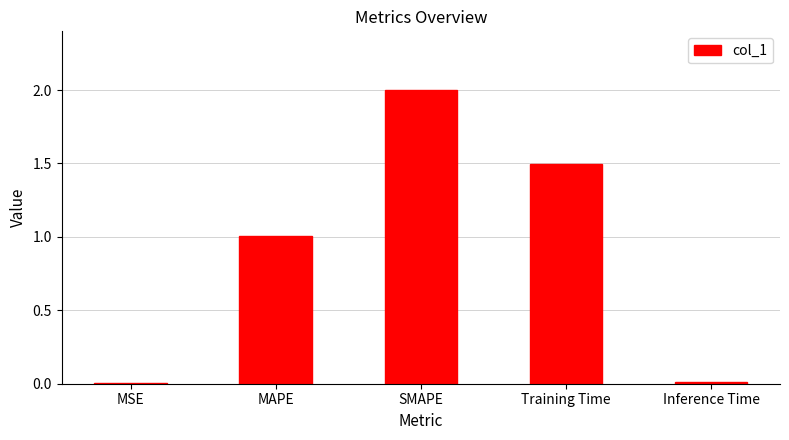

True or false: the data shows 2.3 at Training Time.

False